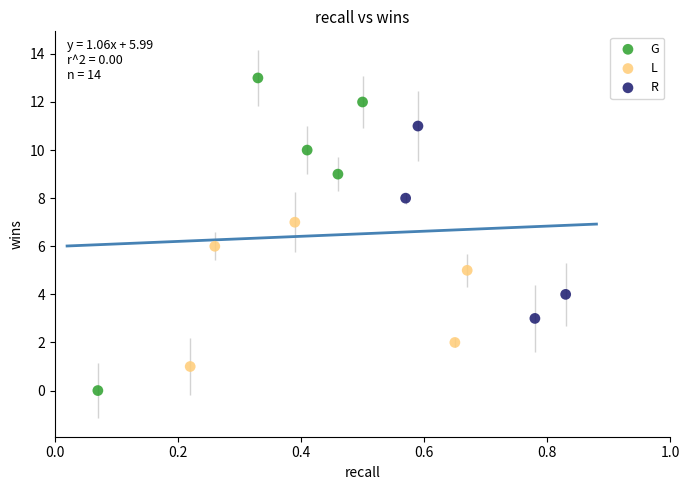

Which series contains the highest Y value?

G